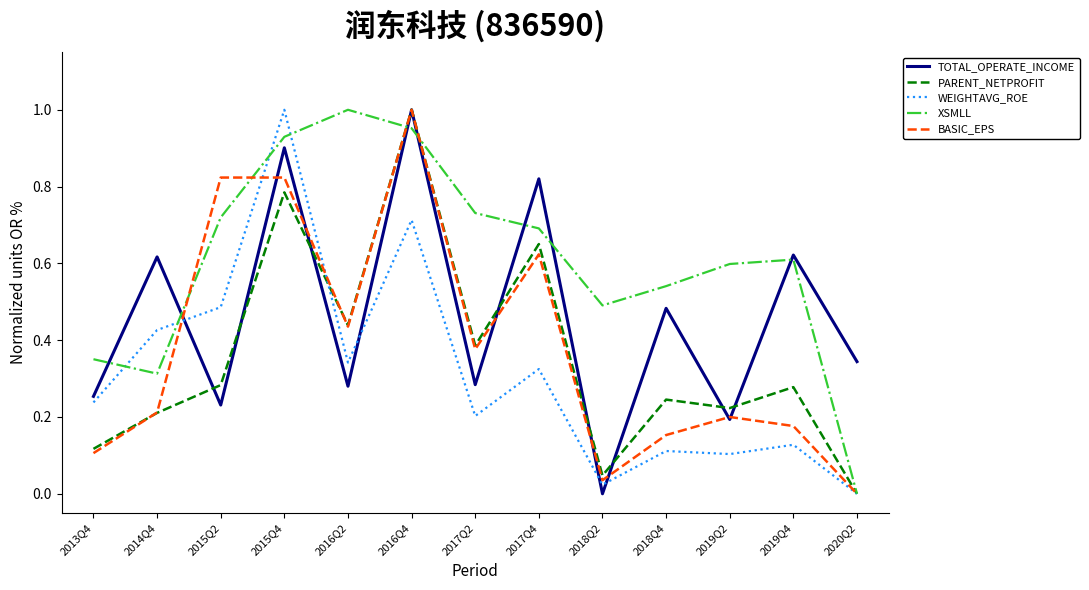

Is it true that WEIGHTAVG_ROE equals 0.3 at 2013Q4?

False